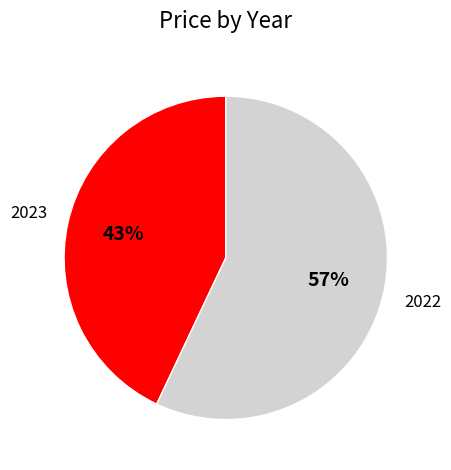

What is the largest slice in the pie chart?

2022